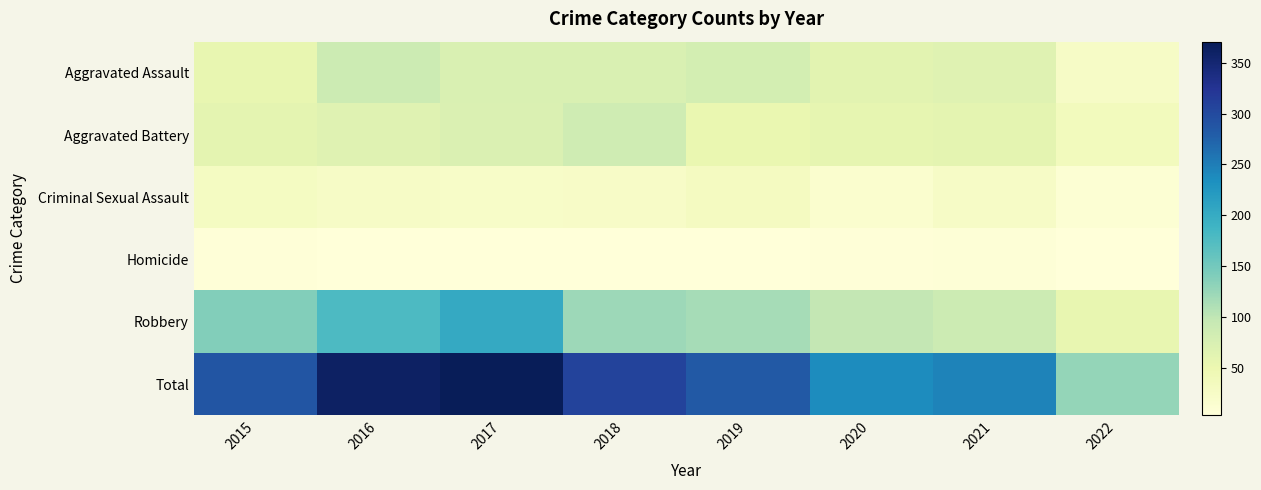

What is the maximum value shown in the chart?

371